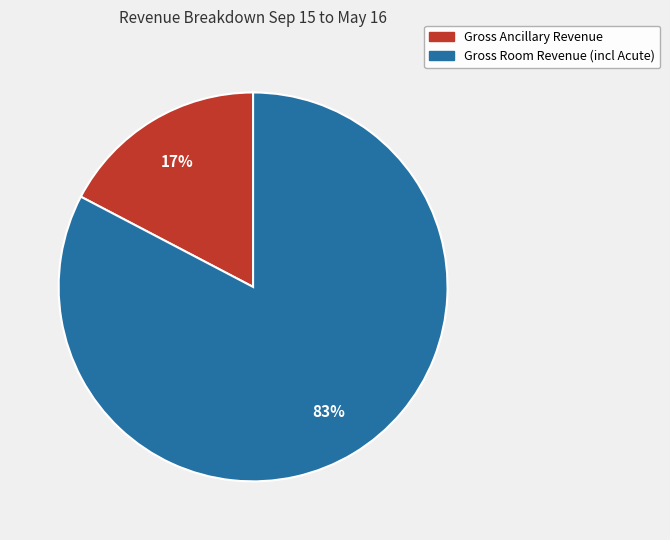

Which slice is the largest?

Gross Room Revenue (incl Acute)